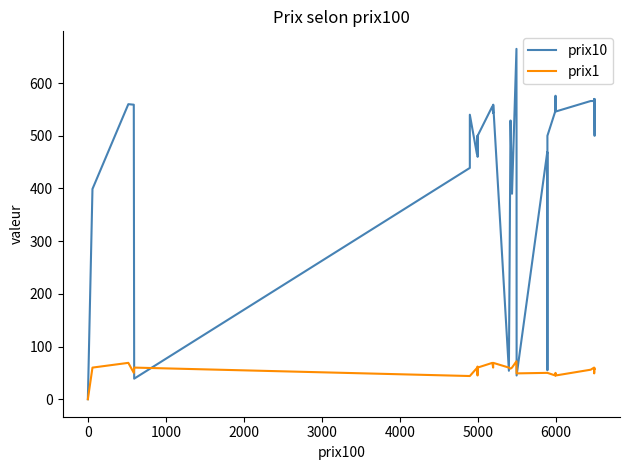

Reading left to right, extract all data points from this chart.

prix10: 0	399	560	559	39	439	540	466	466	500	460	490	500	556	543	559	54	529	390	665	526	45	469	469	55	500	500	500	547	576	546	566	566	570	566	500	500	536	566	569
prix1: 0	60	69	50	60	44	44	59	45	62	48	49	60	69	60	69	60	58	60	72	58	49	50	50	50	50	50	50	45	50	45	56	60	49	58	58	58	58	58	58